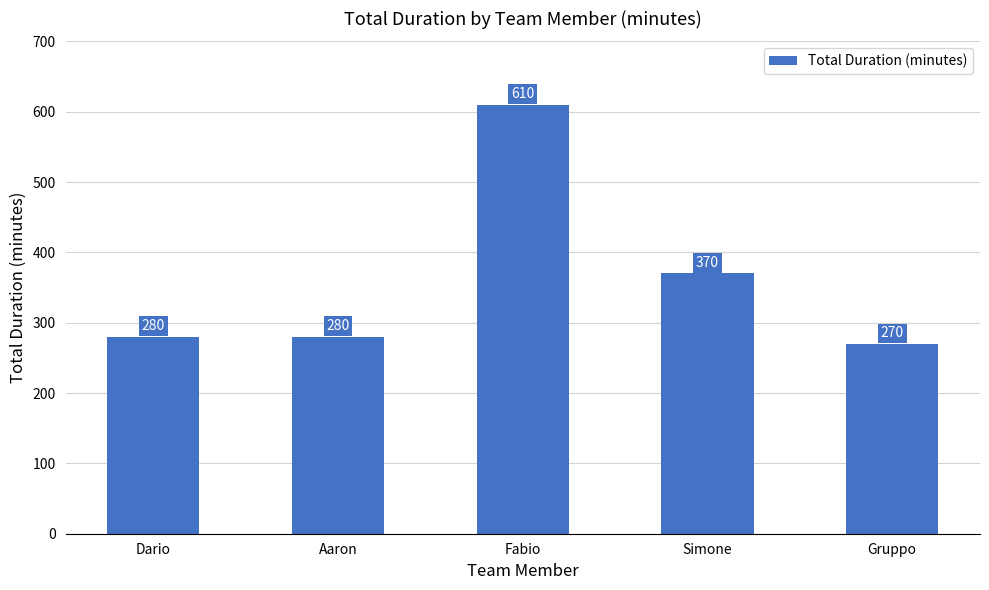

What position from the right is Aaron?

4